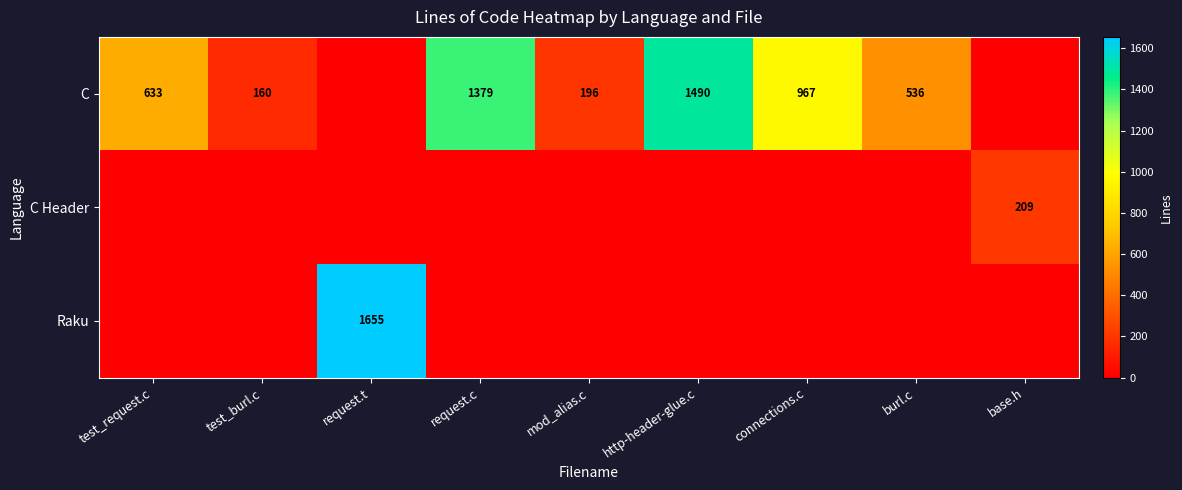

What is the total value across all series at burl.c?

536